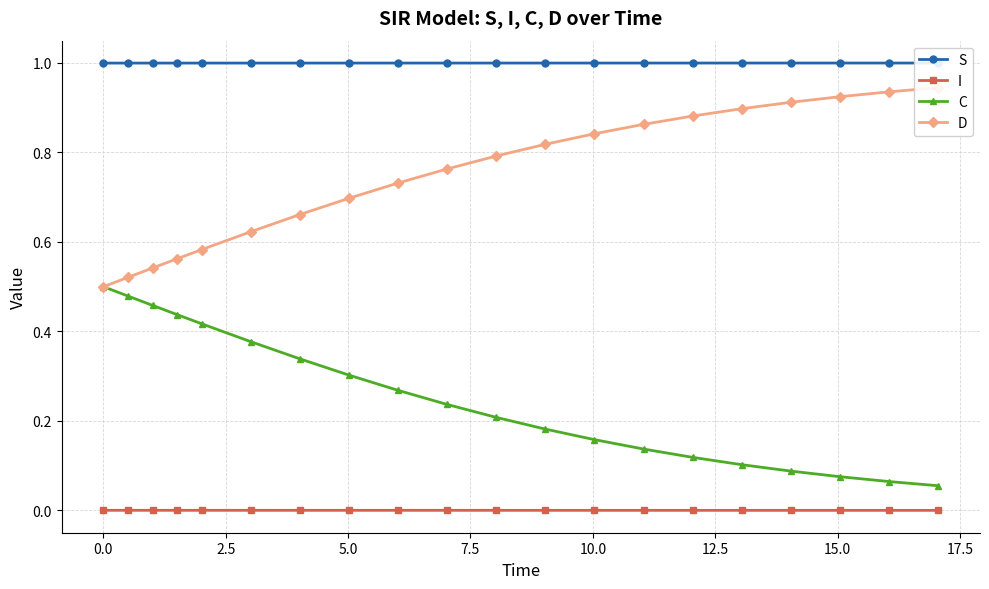

True or false: I and C cross at least once.

False